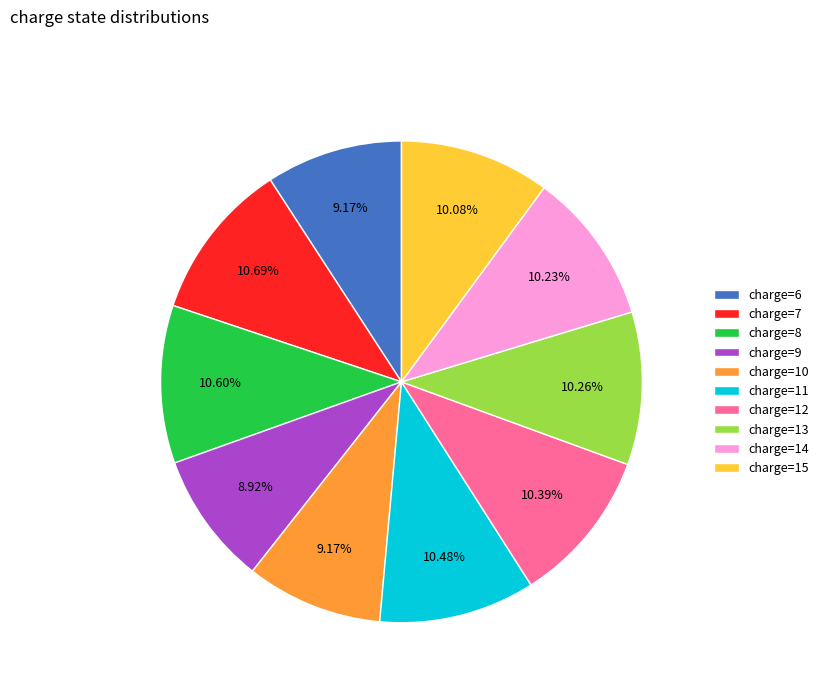

Is charge=15 the majority of the pie?

No